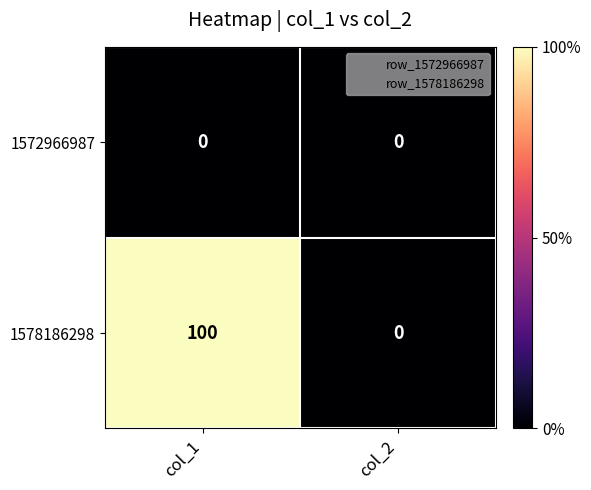

How many data points does each series have?

2